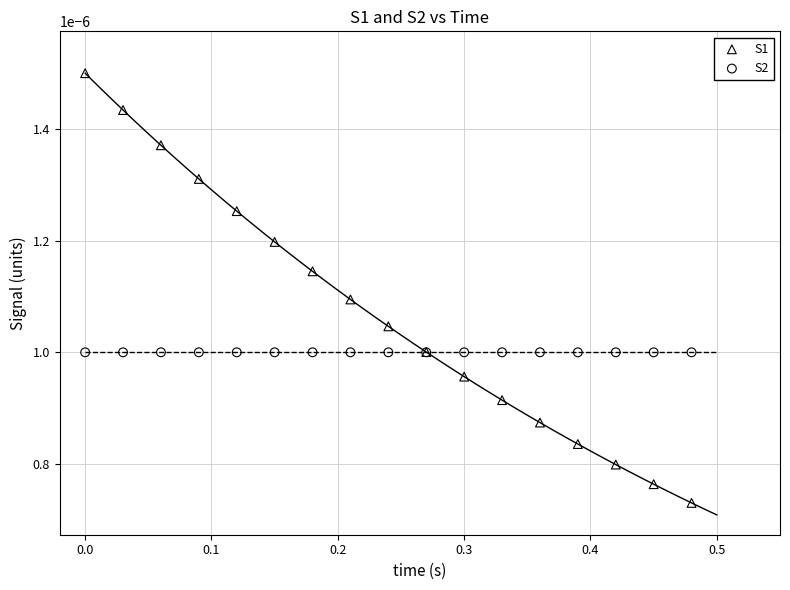

Which series contains the lowest Y value?

S1